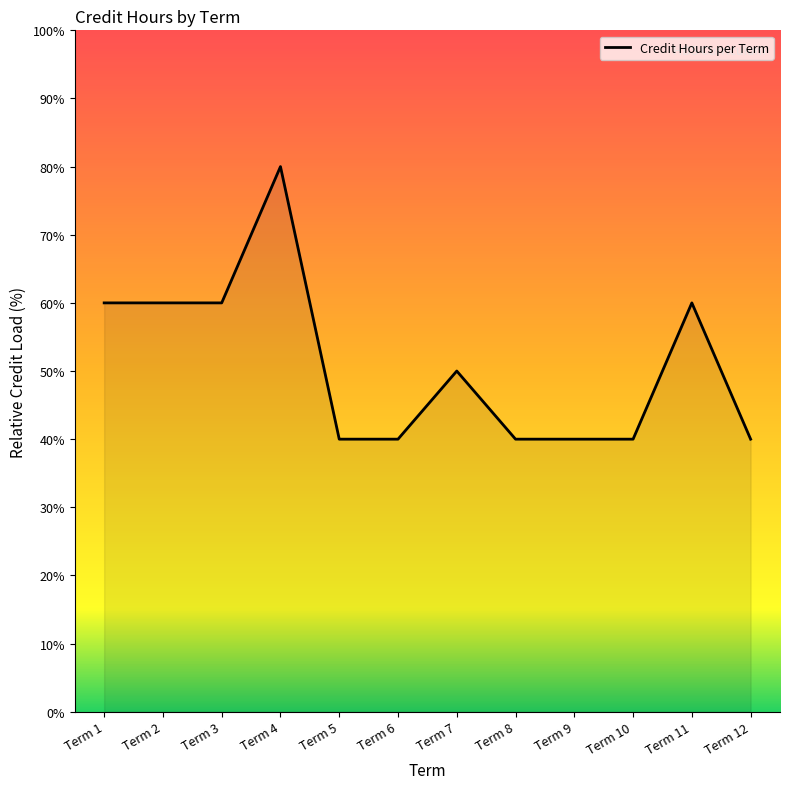

True or false: the data shows 142 at Term 4.

False